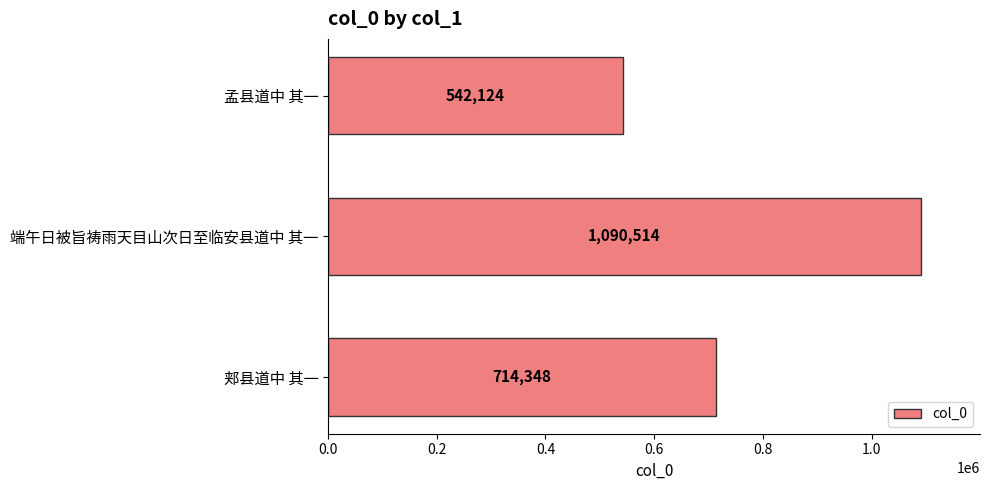

The value at 郏县道中 其一 is 1254730. True or false?

False